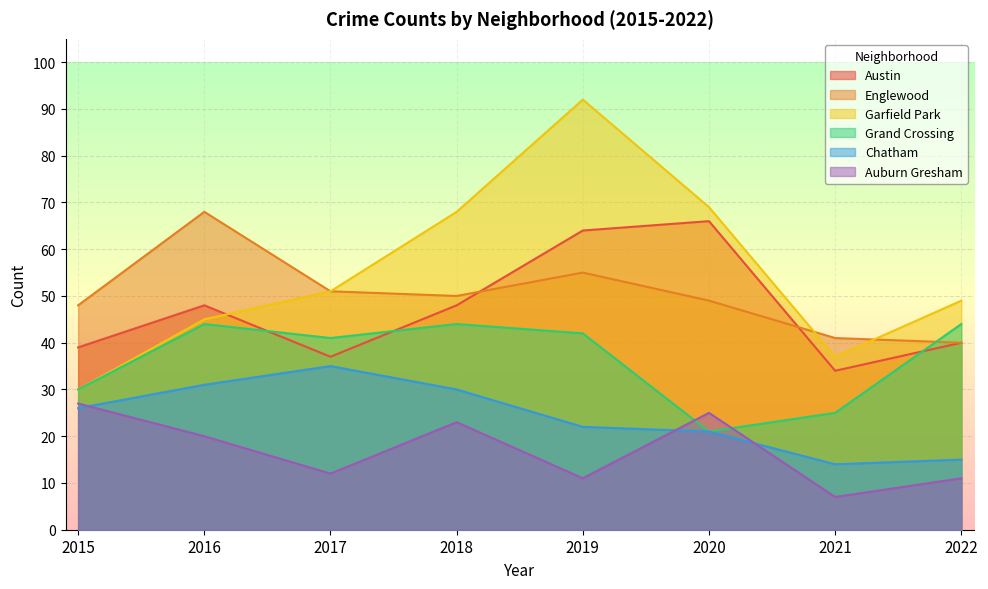

What is the total value across all series at 2017?

227